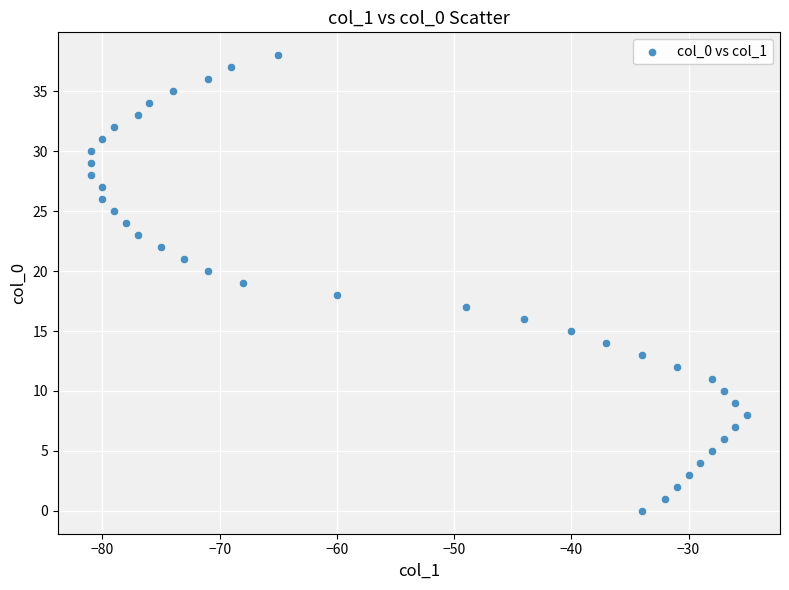

What is the range of Y values (max minus min)?

38